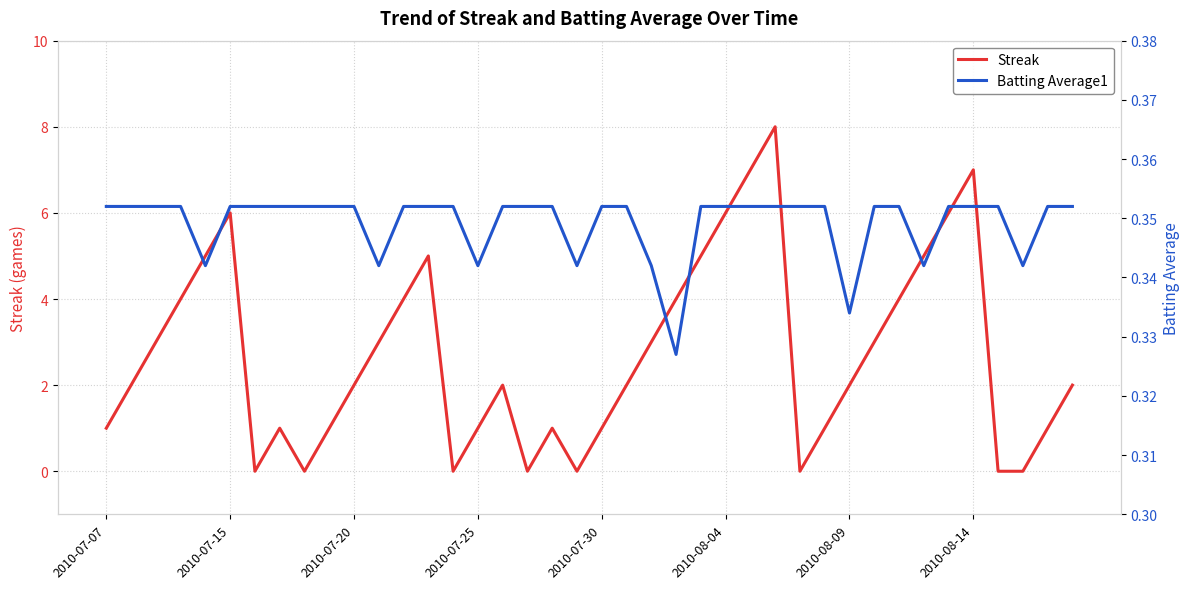

How many intersections are there between Batting Average1 and Streak?

14